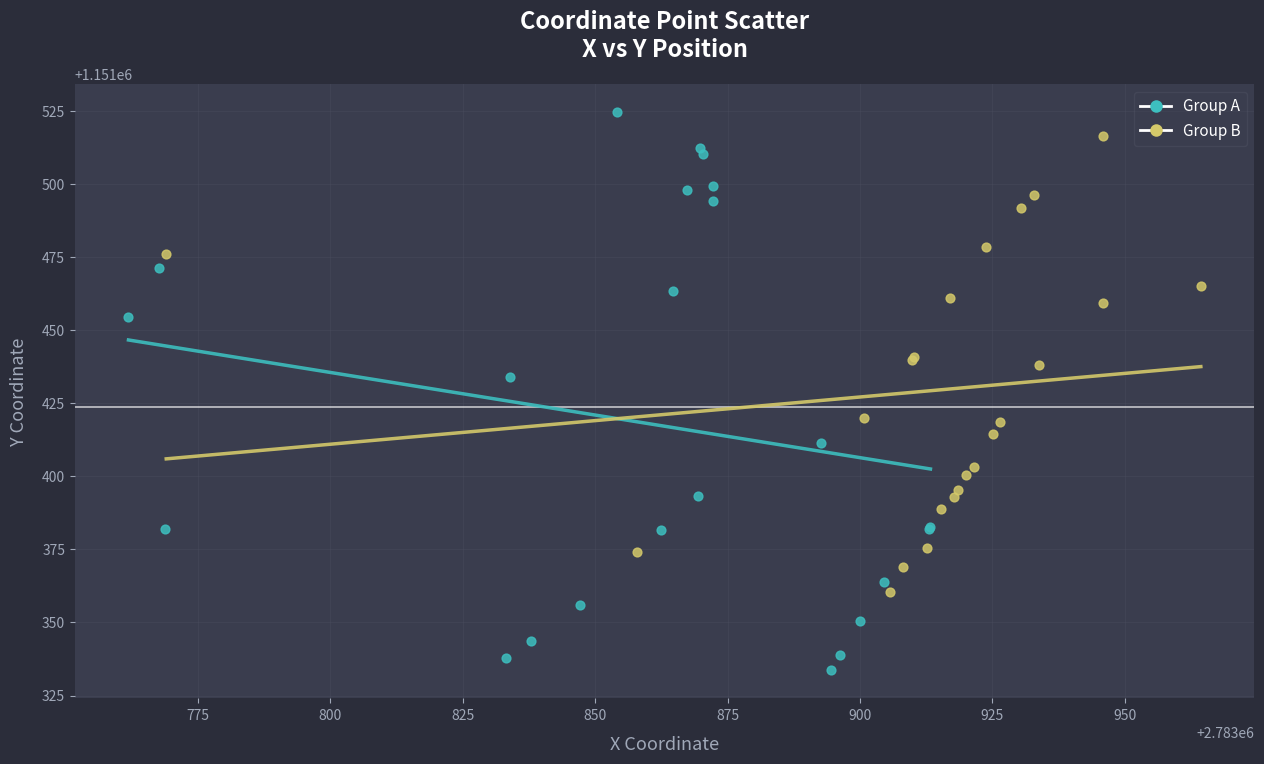

Which series reaches the minimum Y coordinate?

Group A